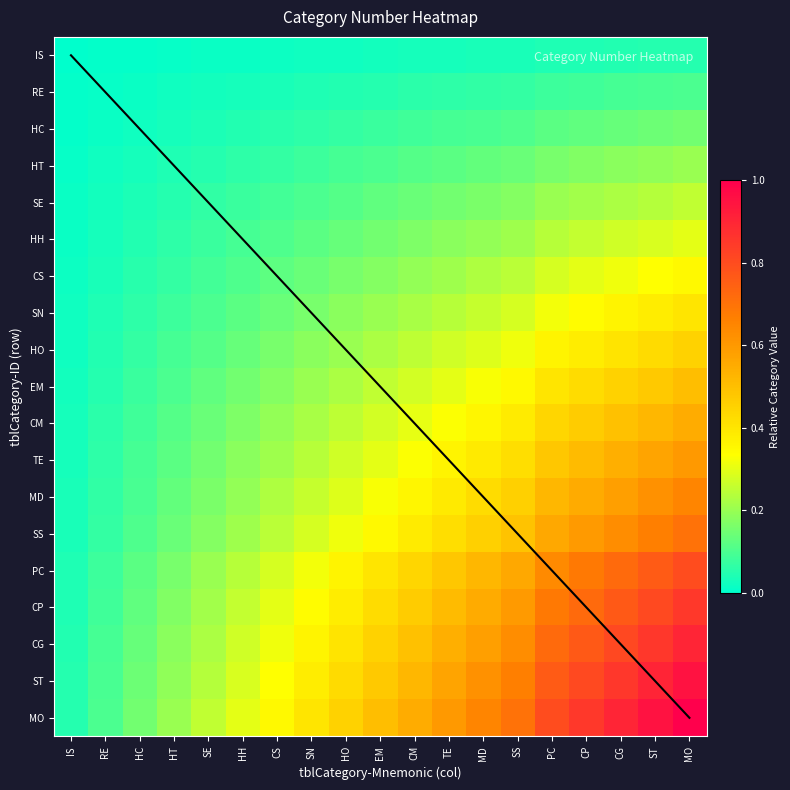

Between MD and CP, which is larger?

CP